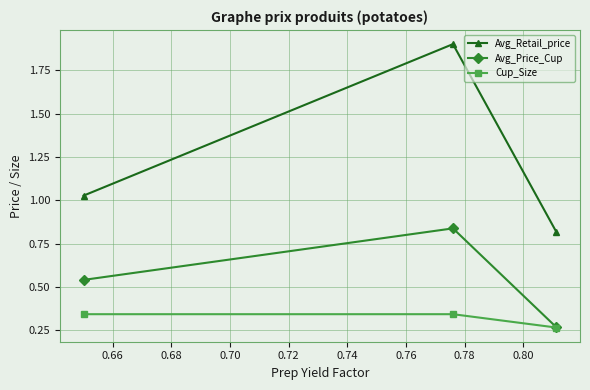

What is the greatest value displayed?

1.9